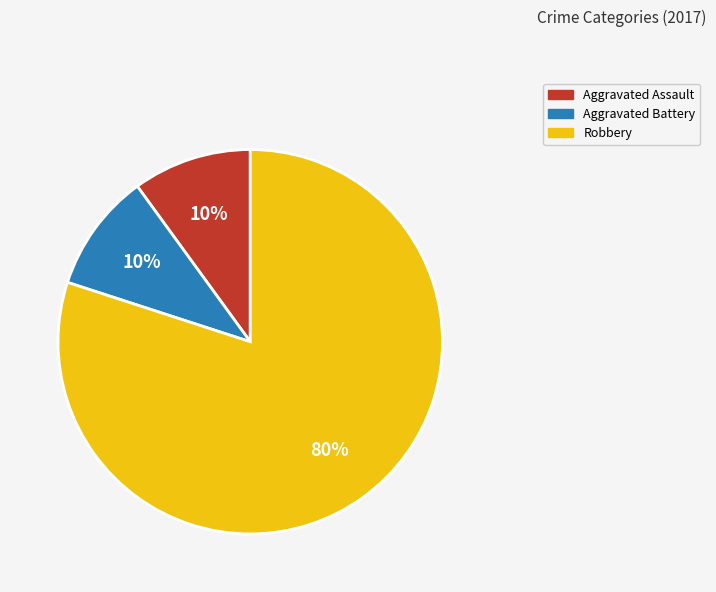

What is the majority slice?

Robbery